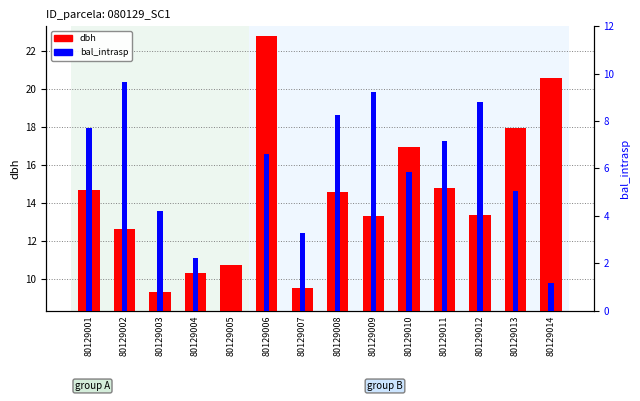

At which category does the chart reach its peak across all series?

80129006